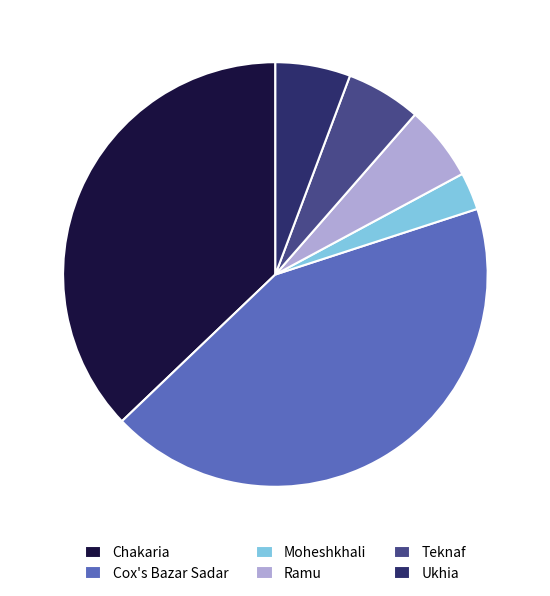

Which category has the smallest portion of the pie?

Moheshkhali